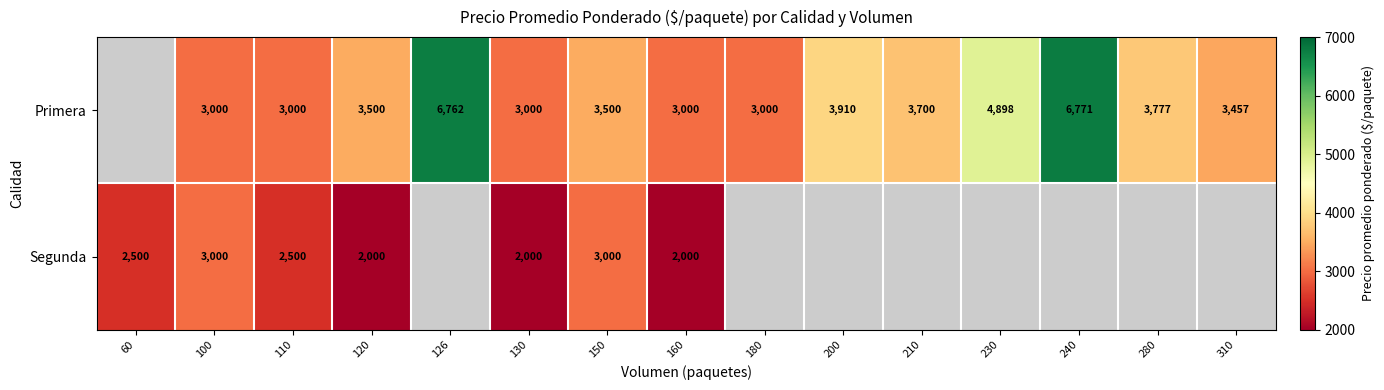

Rank the series at 130 from highest to lowest value.

Primera, Segunda